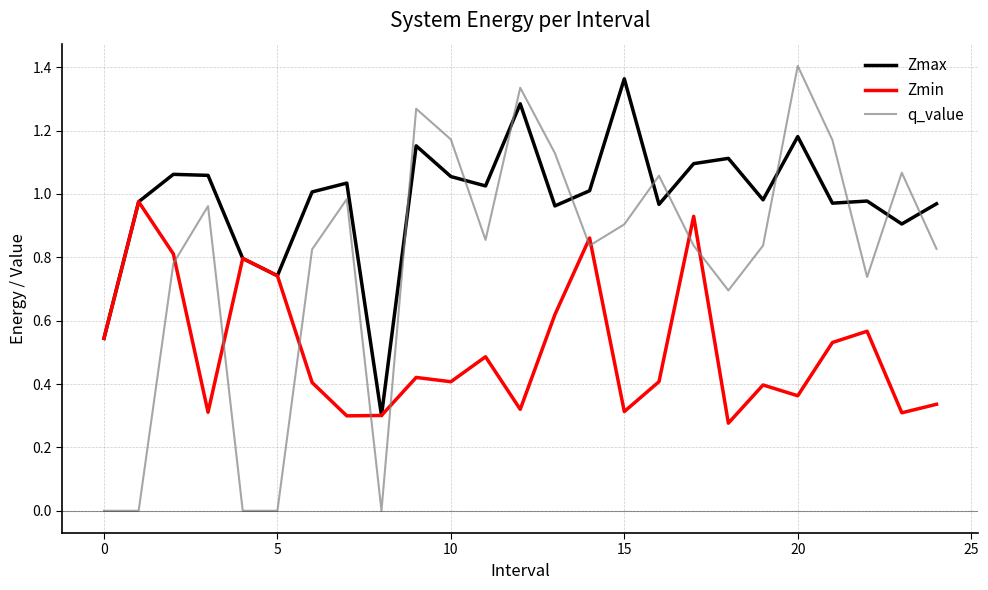

Which series has the largest total across all categories?

Zmax